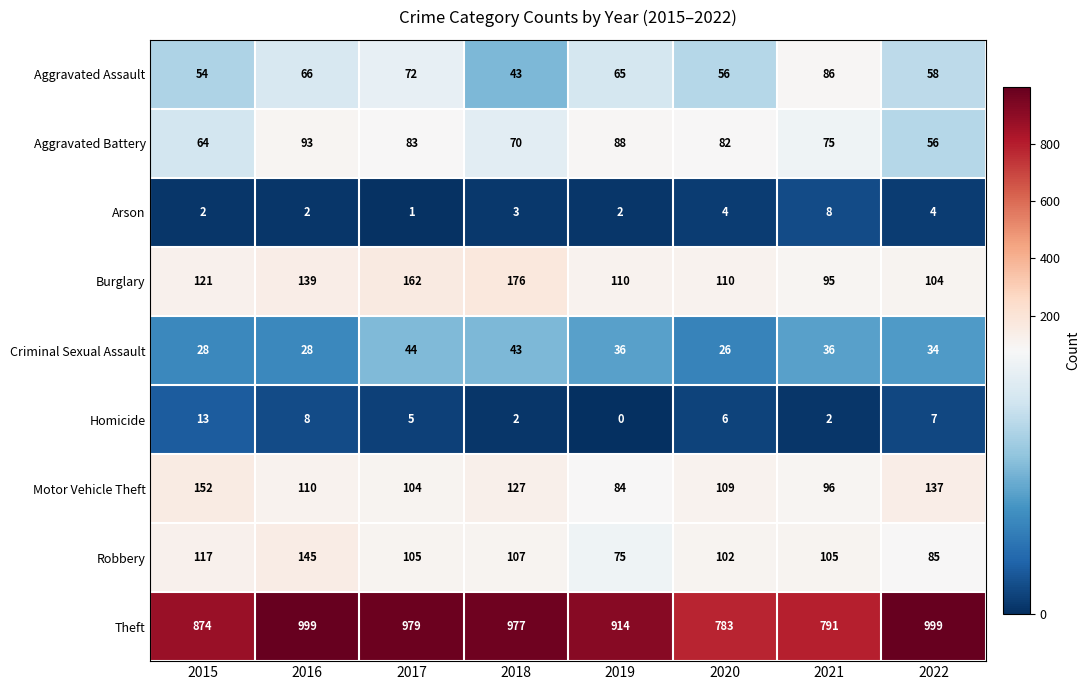

Rank the series by their maximum value, from highest to lowest.

Theft, Burglary, Motor Vehicle Theft, Robbery, Aggravated Battery, Aggravated Assault, Criminal Sexual Assault, Homicide, Arson